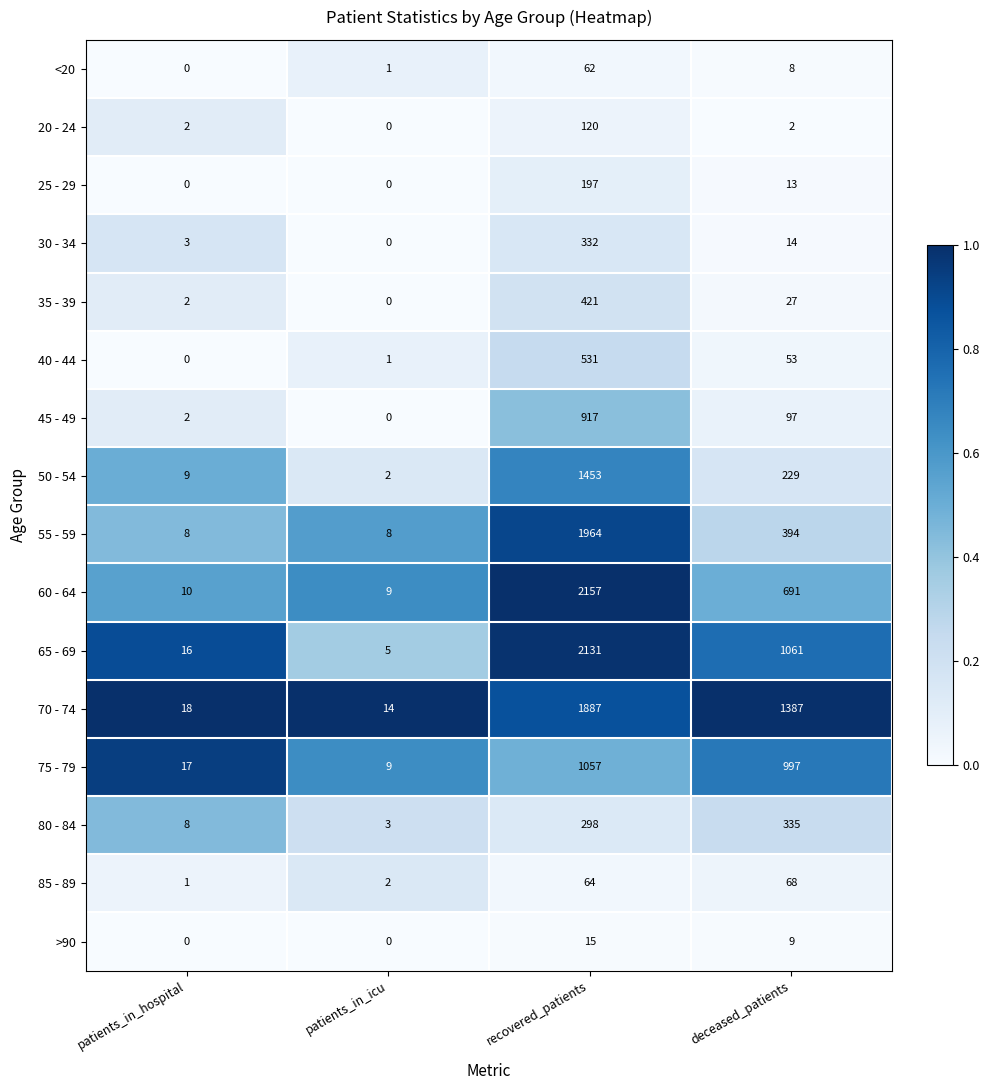

Is it true that 65 - 69 equals 2131 at recovered_patients?

True